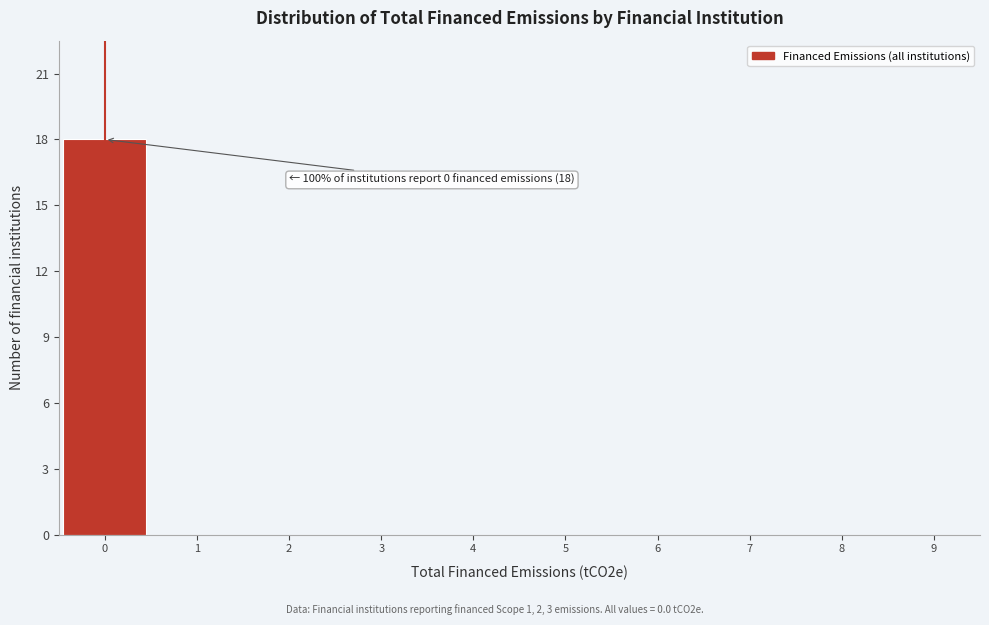

Which range on the x-axis has the tallest bar?

-0.5 to 0.5